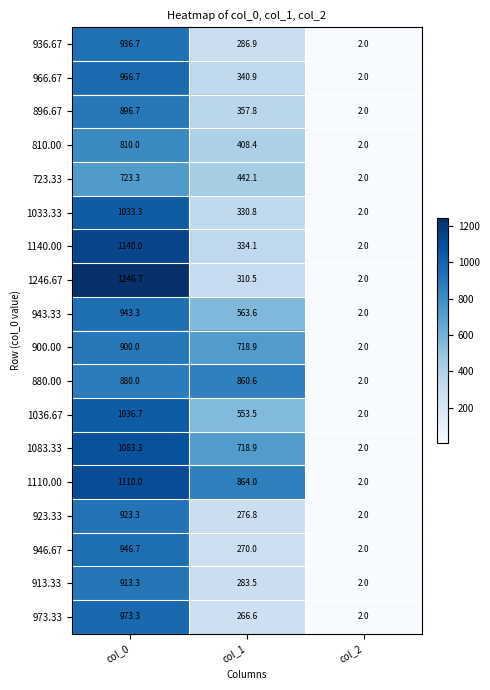

What is the difference between the 880.00 values at col_2 and col_1?

858.6